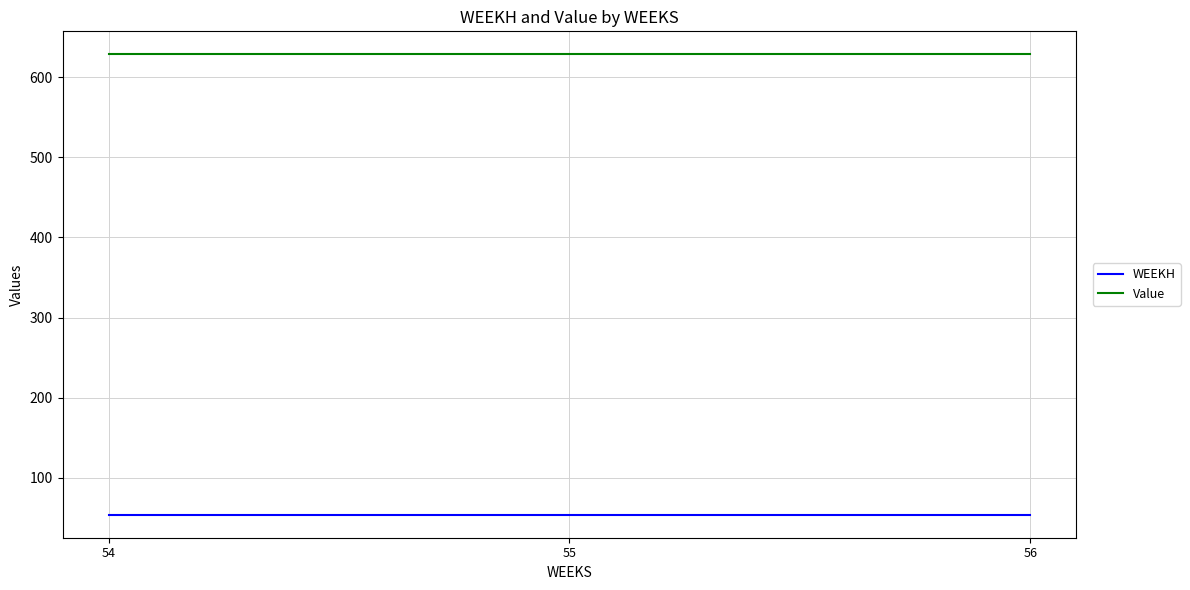

Reading left to right, what are all the values shown in this chart?

WEEKH: 54=54.0	55=54.0	56=54.0
Value: 54=628.4	55=628.4	56=628.4